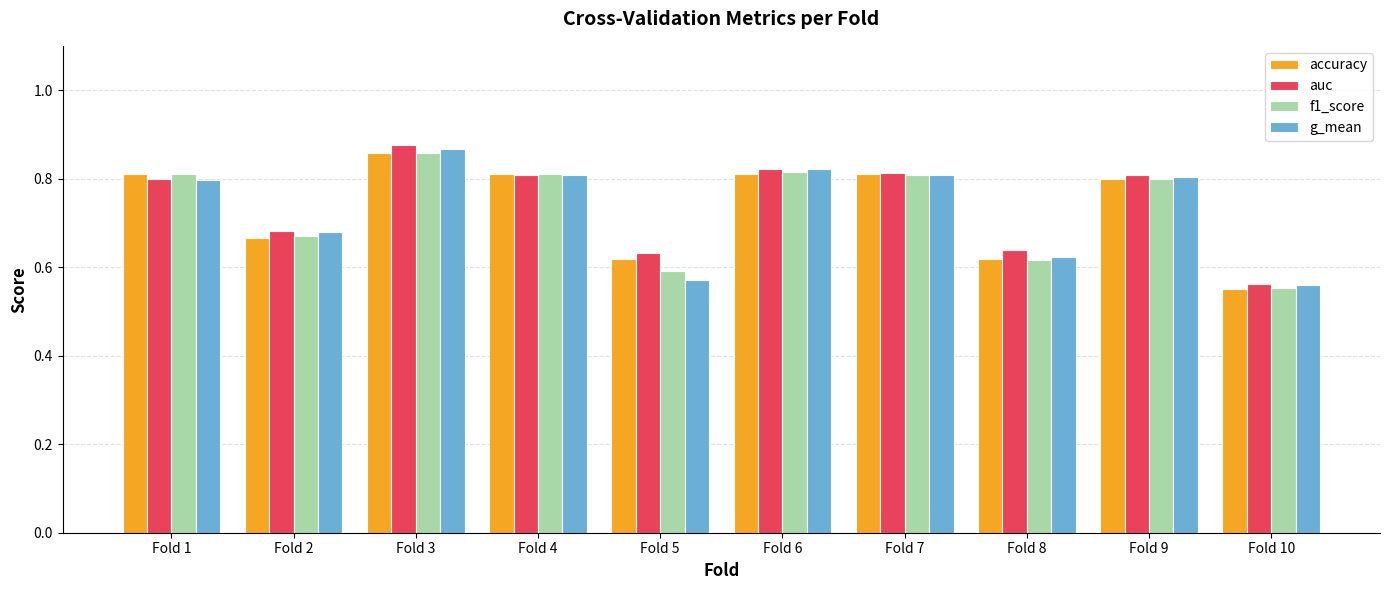

Which category has the highest value in the accuracy series?

Fold 3